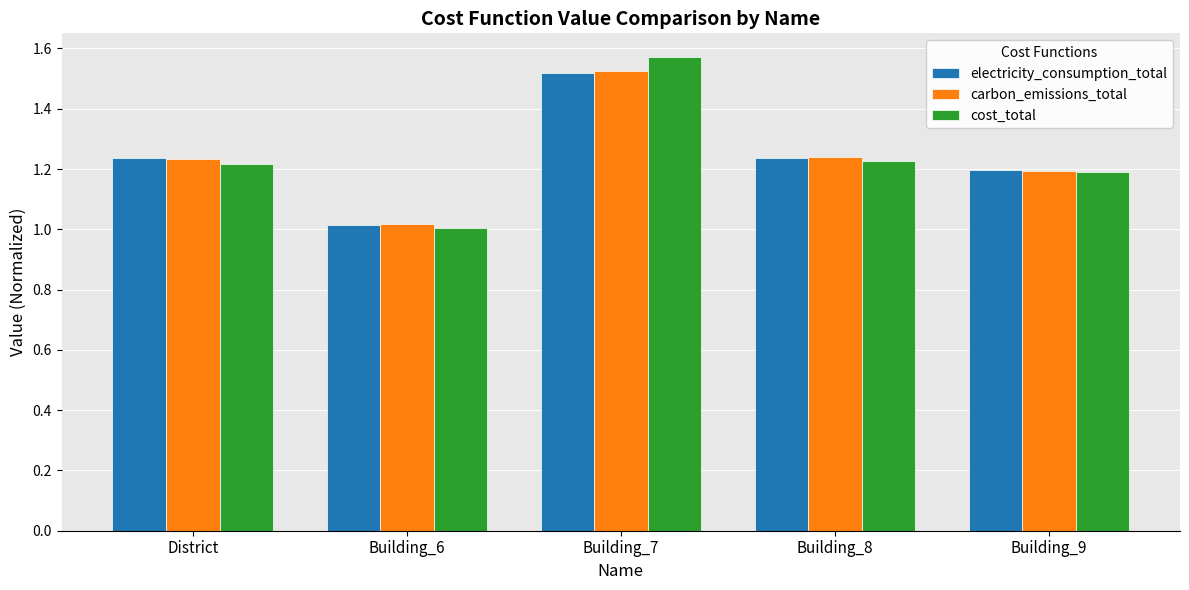

What is the label of the 1st bar from the left?

District